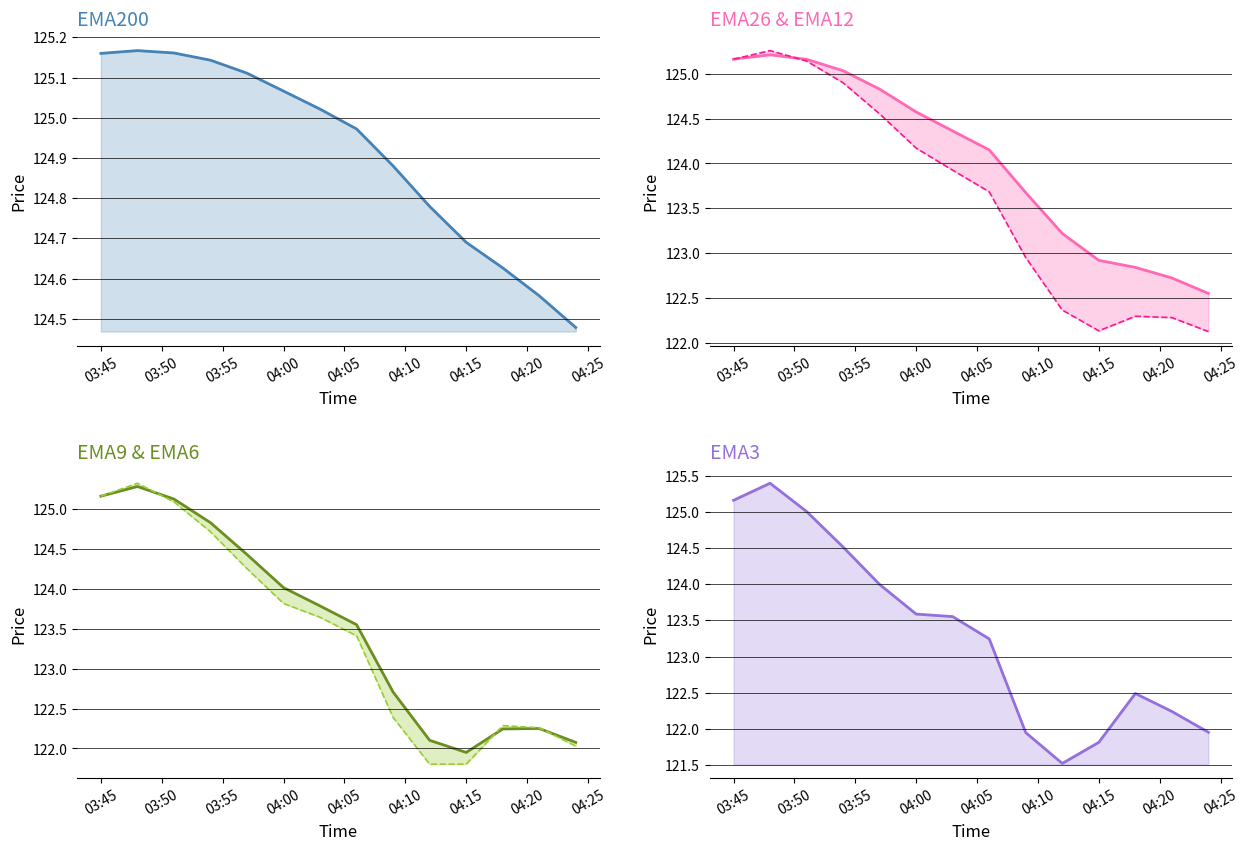

Which series has the widest spread of values?

EMA3